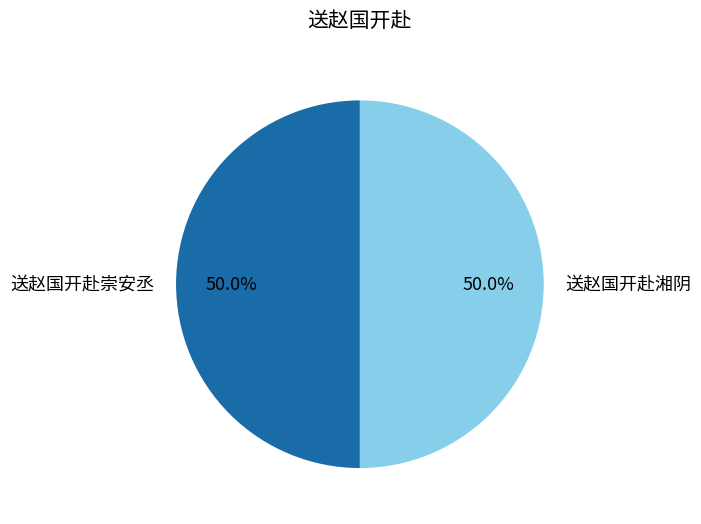

To the nearest percent, what is the difference between the 送赵国开赴崇安丞 and 送赵国开赴湘阴 slice percentages?

0%